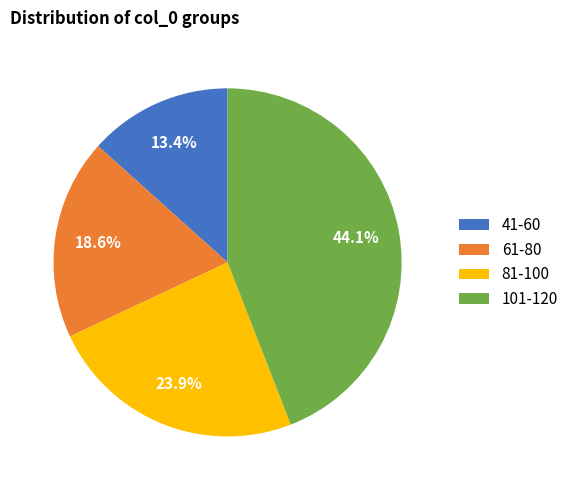

Which slice is the largest?

101-120